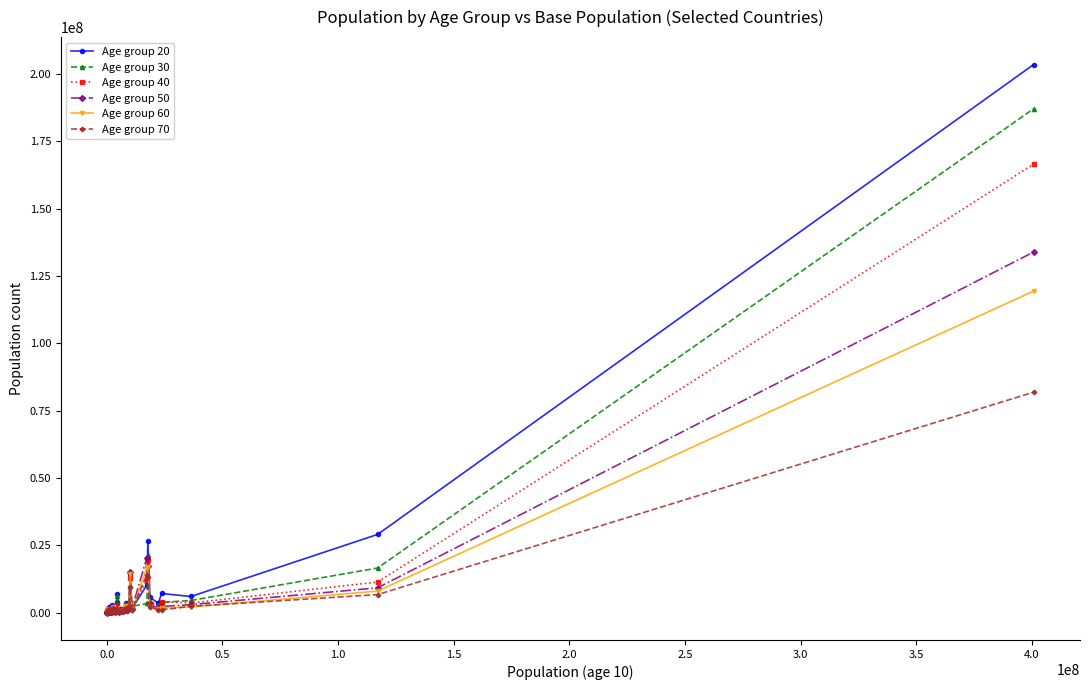

Which series has the largest range (max minus min)?

Age group 20